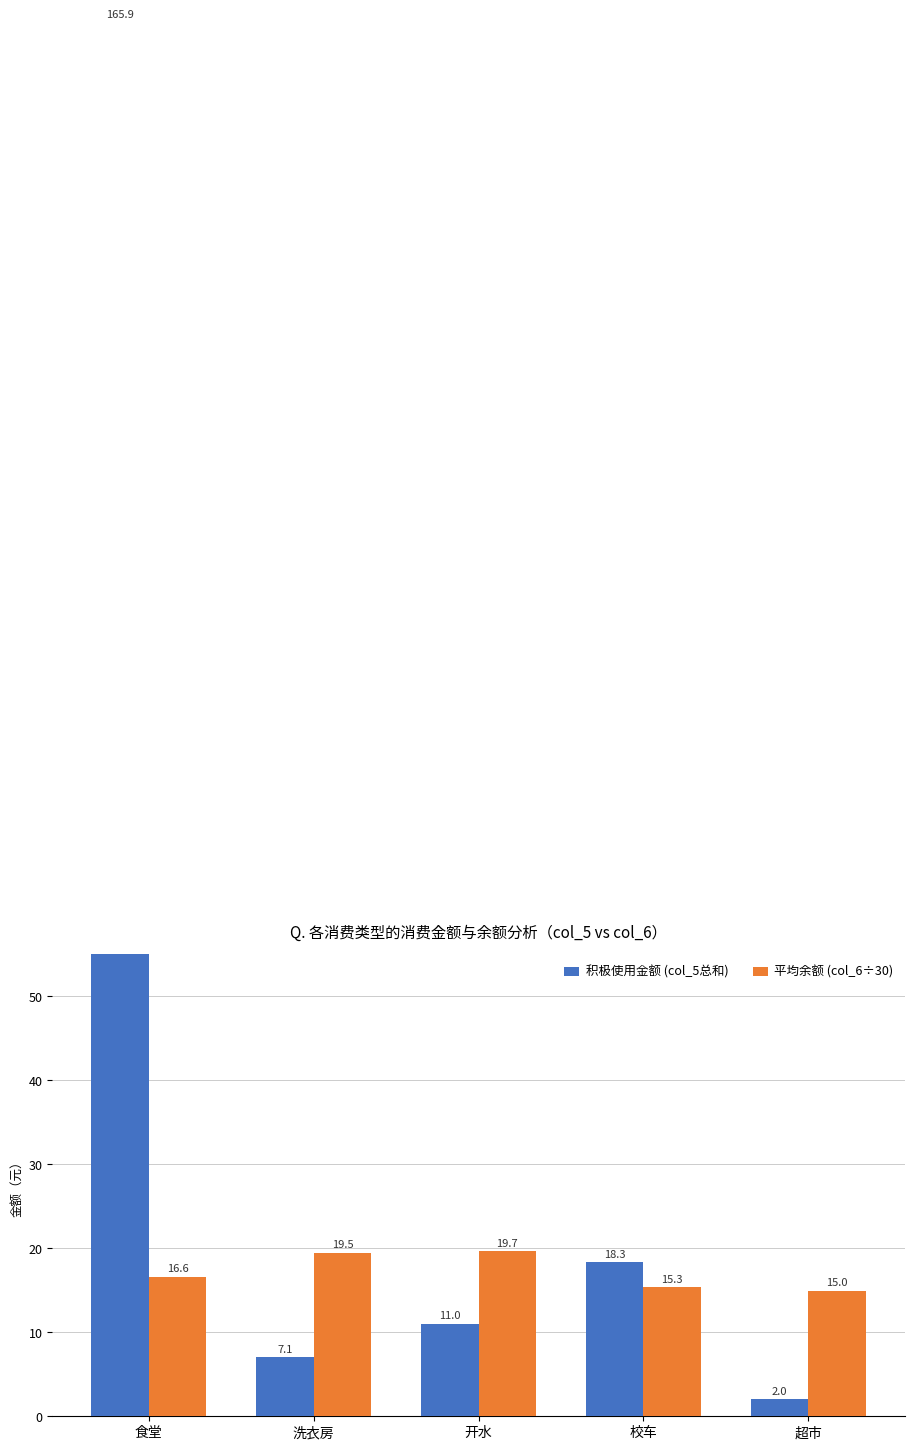

What is the average value of the 平均余额 (col_6÷30) series?

17.2